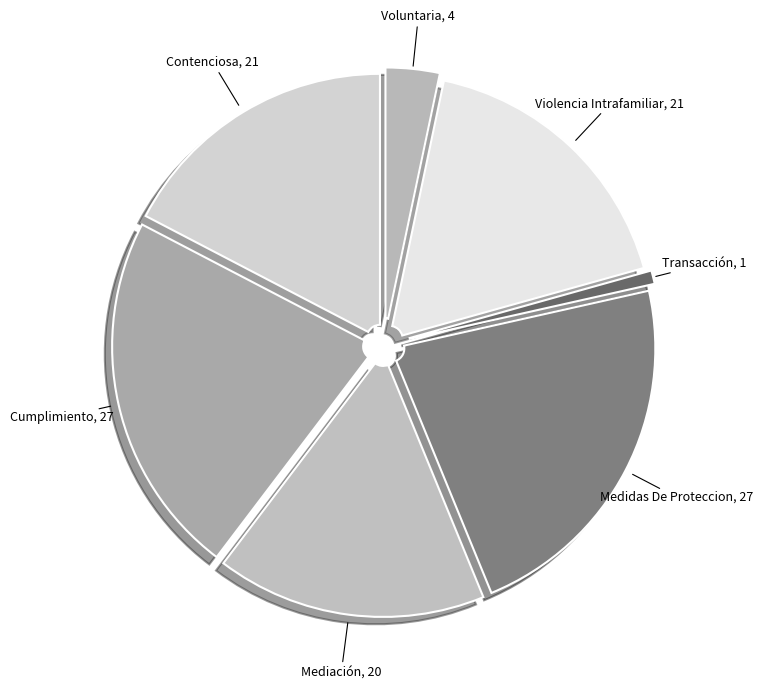

What is the smallest slice in the pie chart?

Transacción